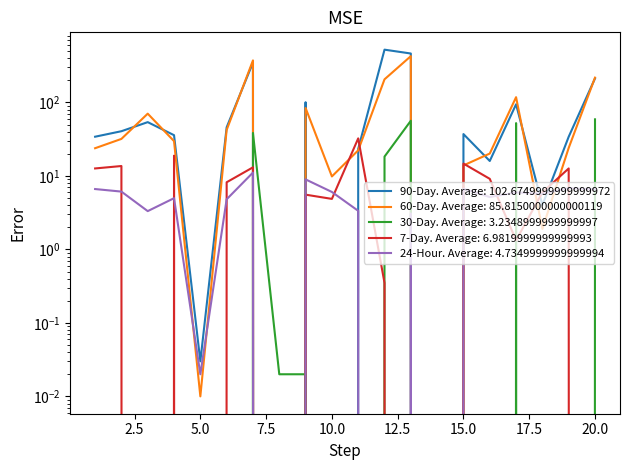

How many interior local peaks does the 30-Day series have?

4